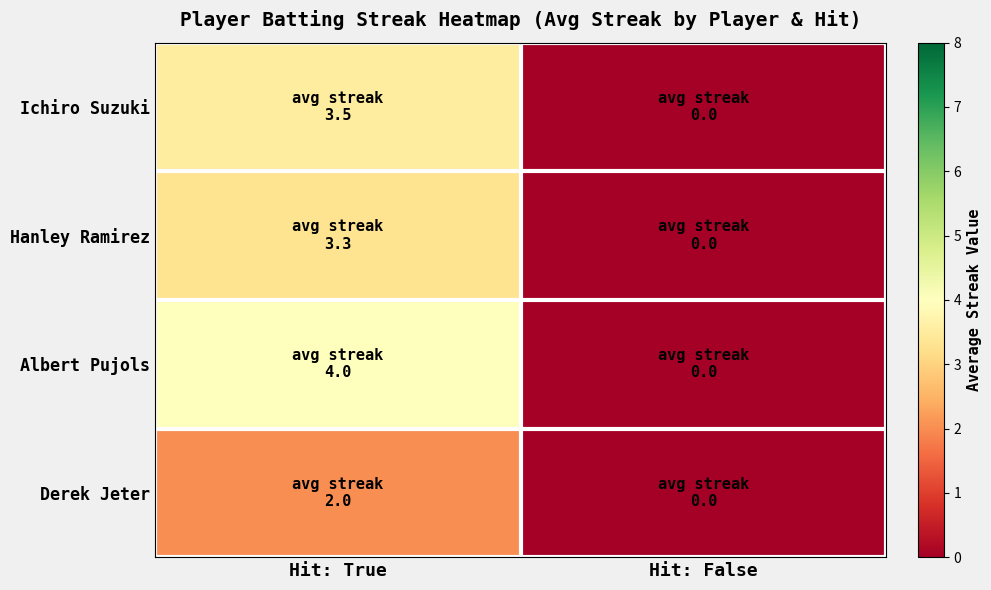

What is the maximum value shown in the chart?

4.0